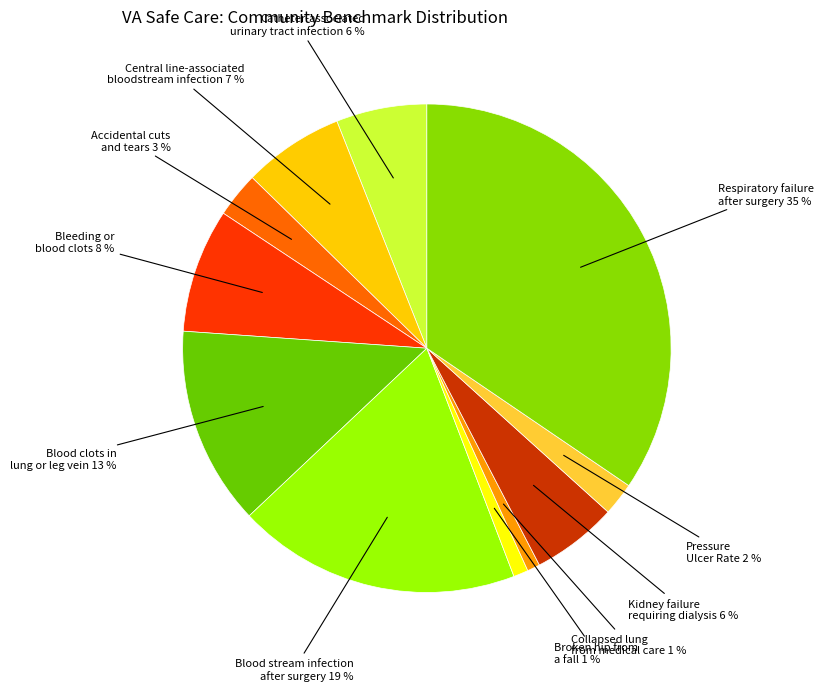

Is there a majority slice in this chart?

No